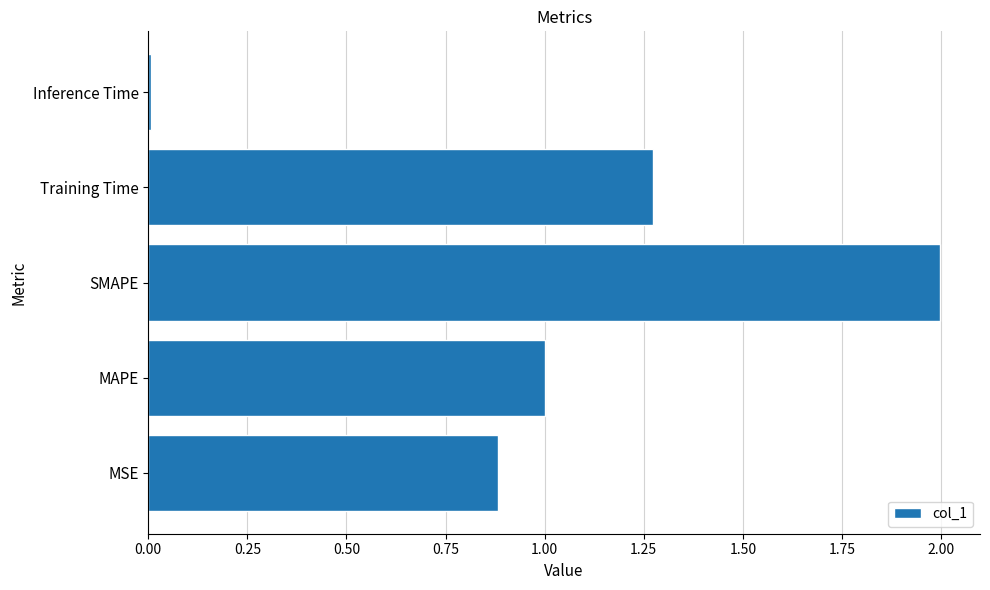

The value at Training Time is 2.0. True or false?

False